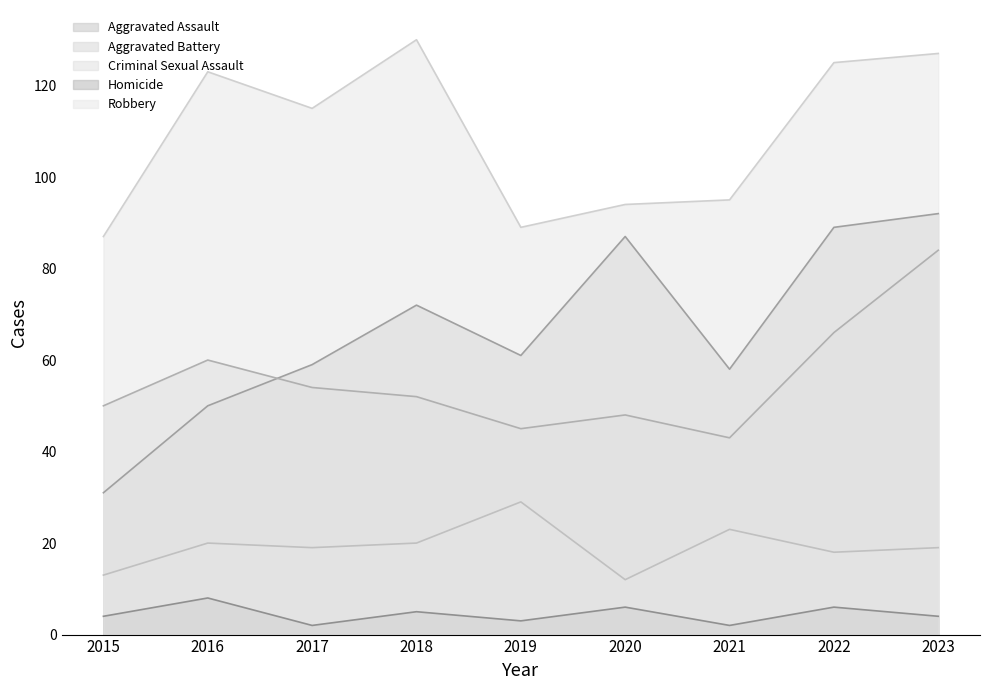

Count the number of categories in the chart.

9